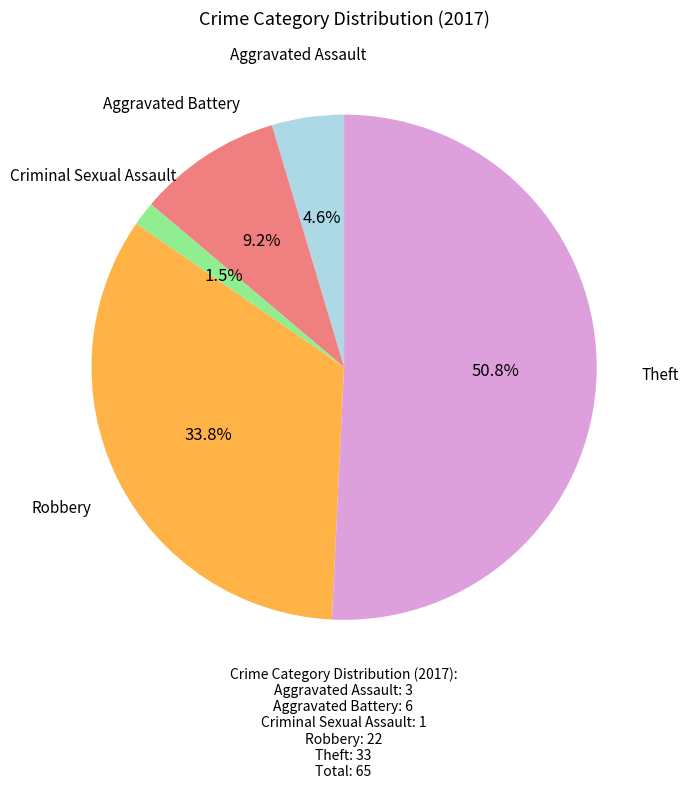

Does any single category account for the majority?

Yes